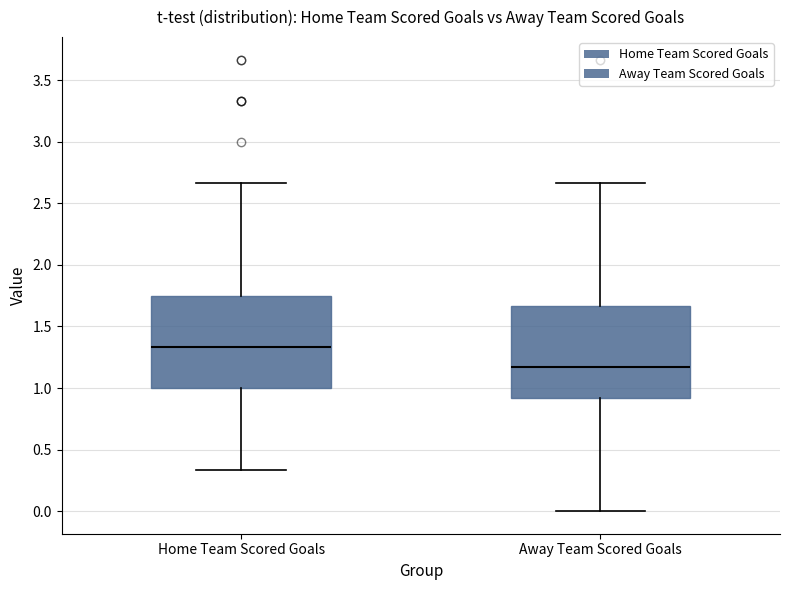

Reading left to right, transcribe this box plot: for each box, give where its median line is, the range the box spans, and where its two whiskers end, as read against the y-axis. The values are not printed on the chart, so give them approximately, as read against the axis.

Home Team Scored Goals: median 1.35, box 1.00 to 1.75, whiskers 0.35 to 2.65
Away Team Scored Goals: median 1.15, box 0.90 to 1.65, whiskers 0.00 to 2.65